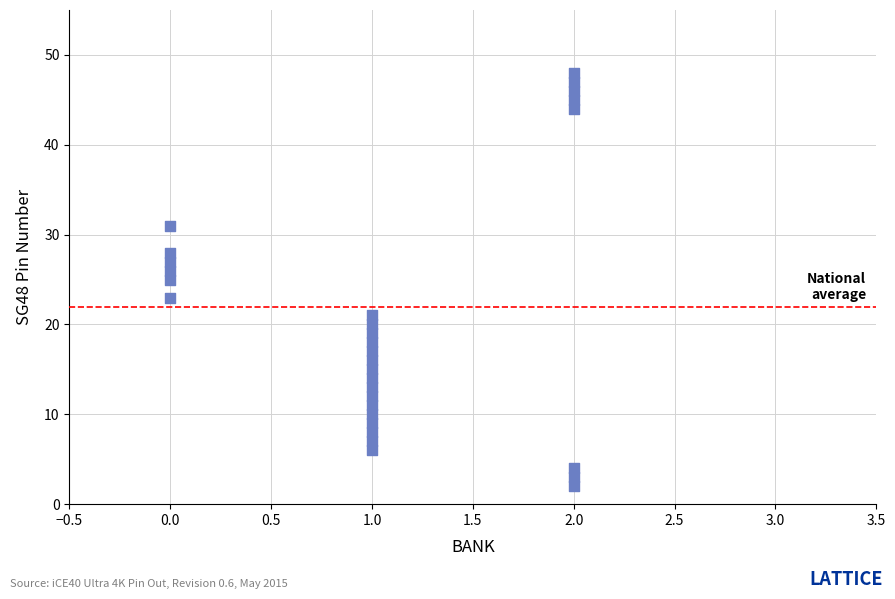

List the coordinates of all points as (X, Y) pairs, reading left to right.

(0, 25)  (0, 23)  (0, 27)  (0, 26)  (0, 28)  (0, 31)  (1, 8)  (1, 6)  (1, 7)  (1, 9)  (1, 10)  (1, 11)  (1, 12)  (1, 21)  (1, 13)  (1, 20)  (1, 19)  (1, 18)  (1, 14)  (1, 17)  (1, 15)  (1, 16)  (2, 46)  (2, 47)  (2, 44)  (2, 48)  (2, 45)  (2, 2)  (2, 4)  (2, 3)